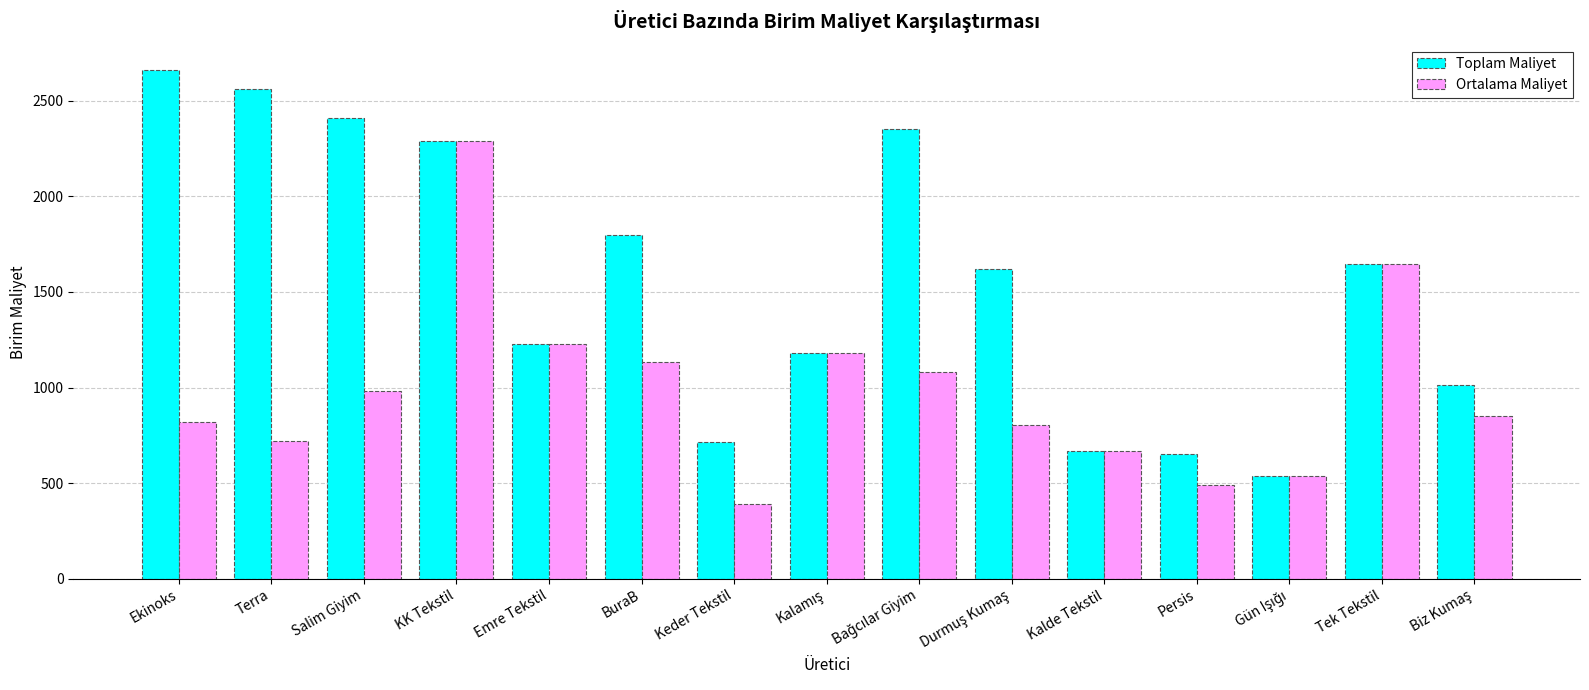

Reading left to right, extract all data points from this chart.

Toplam Maliyet: 2659	2562	2407	2290	1226	1798	713	1182	2353	1619	670	653	537	1645	1015
Ortalama Maliyet: 821	718	984	2290	1226	1131	390	1182	1083	803	670	492	537	1645	853